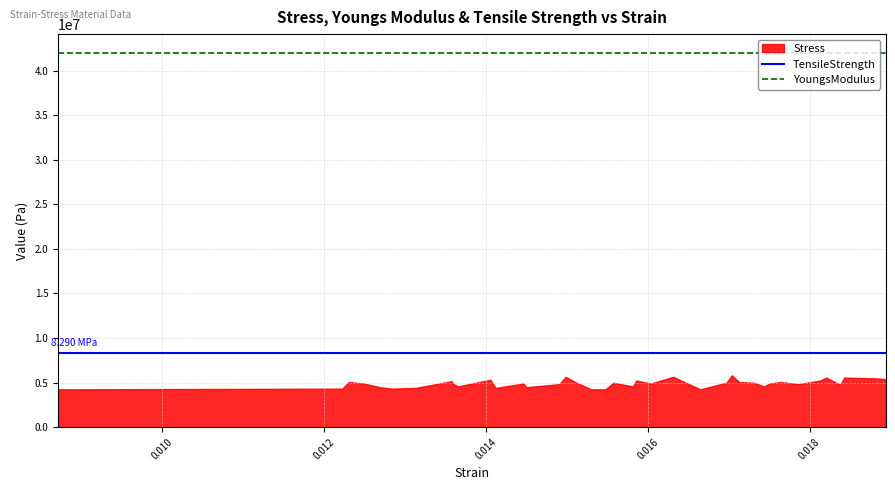

How many lines are shown in the chart?

1